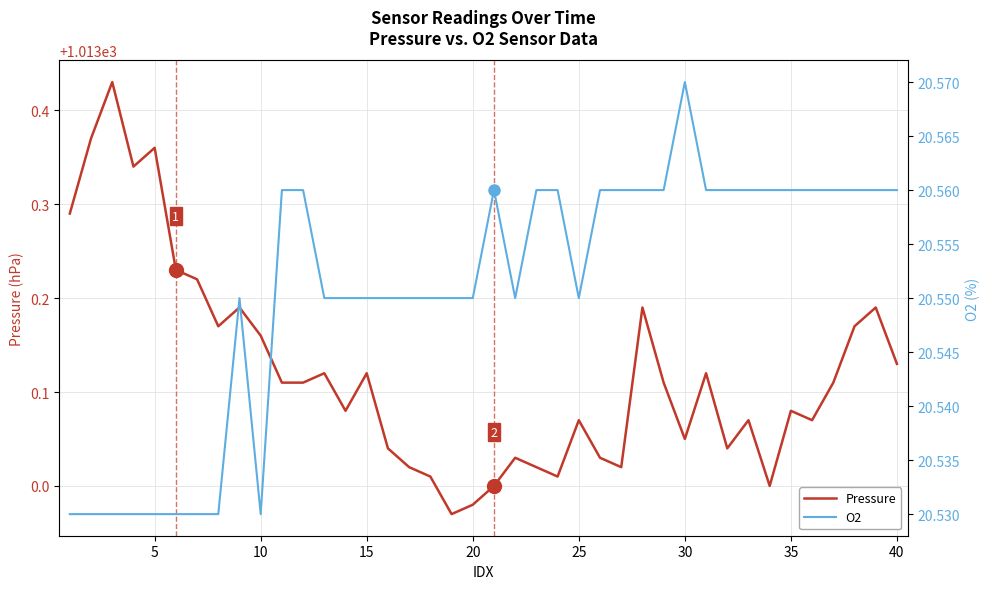

Reading right to left, transcribe all the data shown in this chart.

Pressure: 1013.1	1013.2	1013.2	1013.1	1013.1	1013.1	1013.0	1013.1	1013.0	1013.1	1013.0	1013.1	1013.2	1013.0	1013.0	1013.1	1013.0	1013.0	1013.0	1013.0	1013.0	1013.0	1013.0	1013.0	1013.0	1013.1	1013.1	1013.1	1013.1	1013.1	1013.2	1013.2	1013.2	1013.2	1013.2	1013.4	1013.3	1013.4	1013.4	1013.3
O2: 20.6	20.6	20.6	20.6	20.6	20.6	20.6	20.6	20.6	20.6	20.6	20.6	20.6	20.6	20.6	20.6	20.6	20.6	20.6	20.6	20.6	20.6	20.6	20.6	20.6	20.6	20.6	20.6	20.6	20.6	20.5	20.6	20.5	20.5	20.5	20.5	20.5	20.5	20.5	20.5